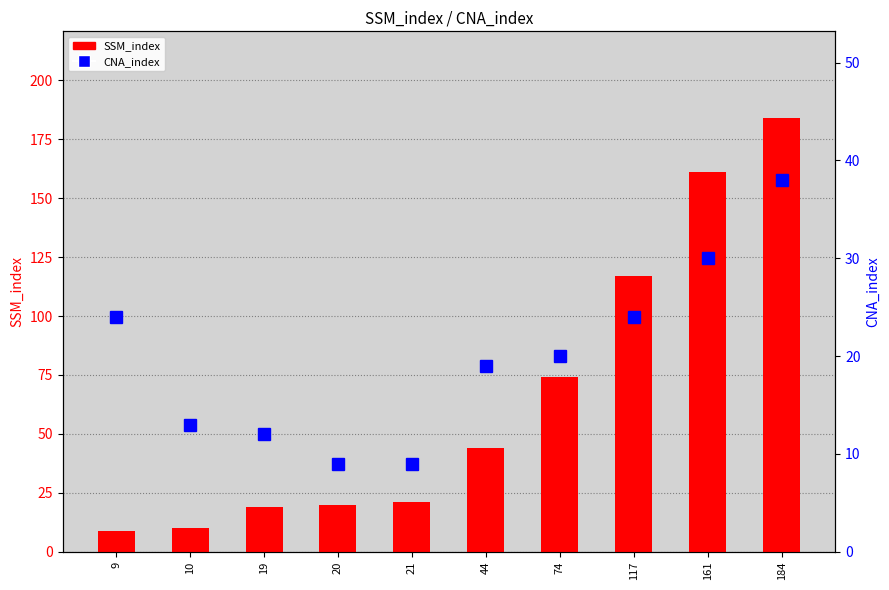

Between 19 and 44, which series saw the biggest shift?

SSM_index